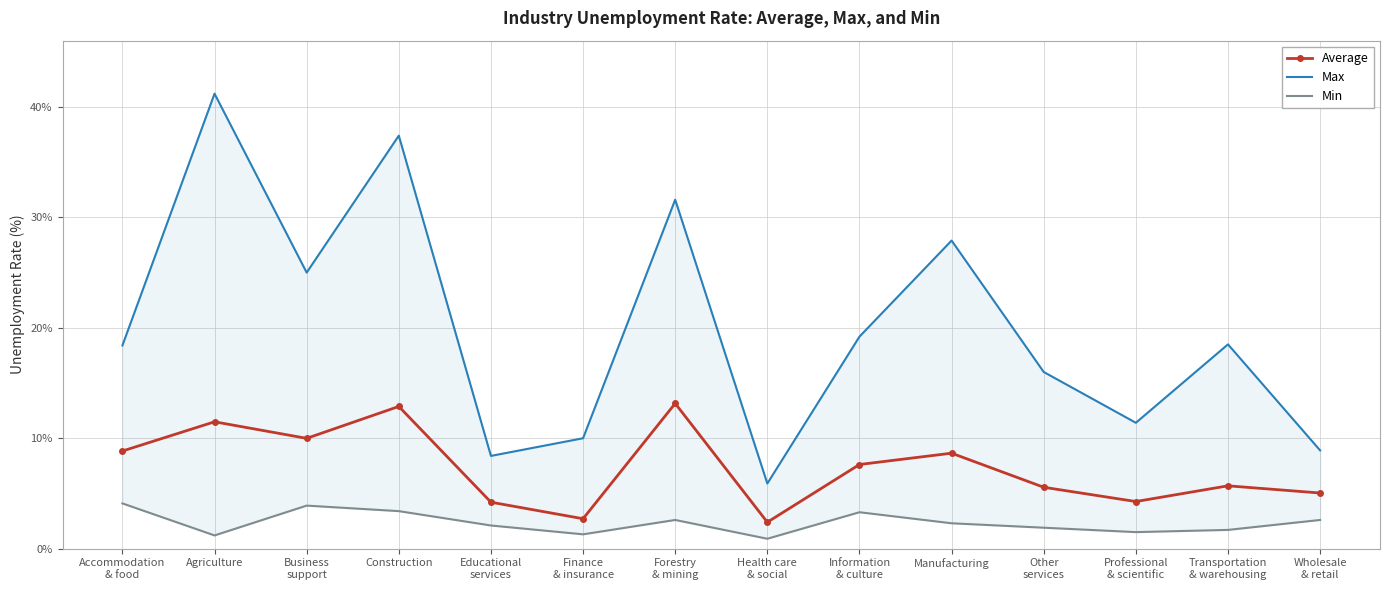

Is it true that Average equals 15.1 at Accommodation
& food?

False